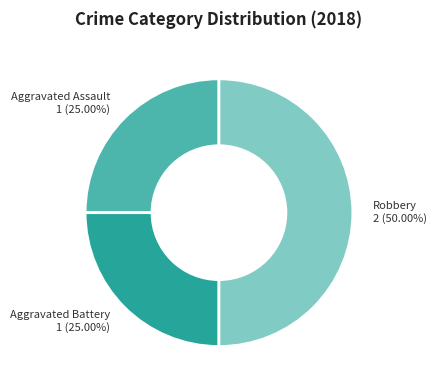

Is it true that Robbery is 50% of the pie?

True